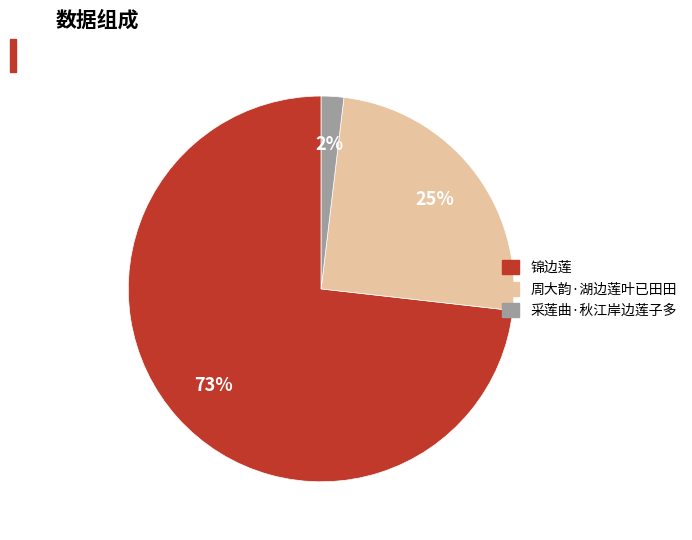

Between 锦边莲 and 周大韵·湖边莲叶已田田, which is larger?

锦边莲